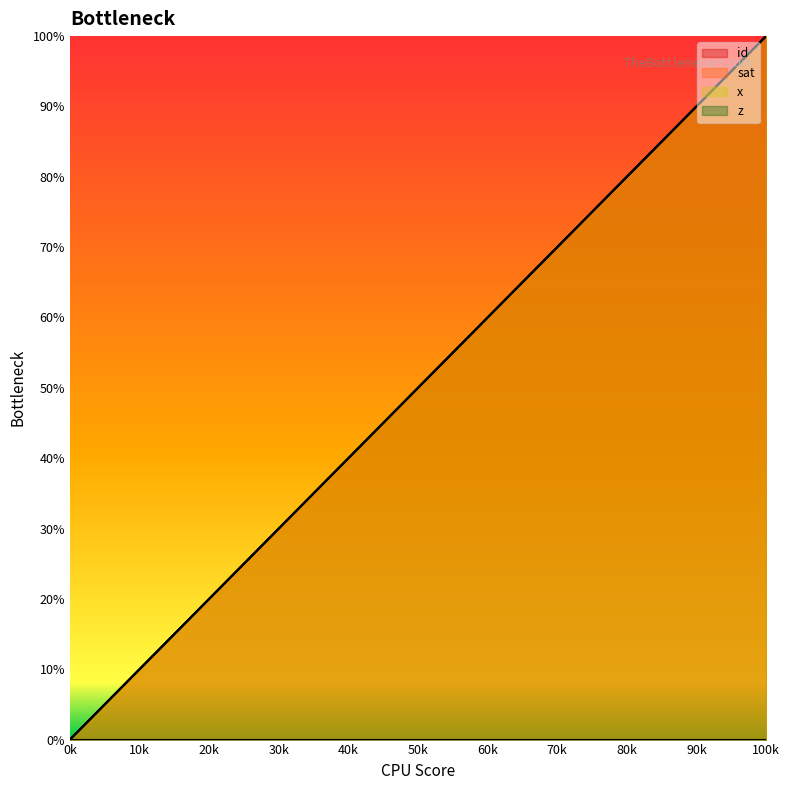

Does the chart display data point markers on the line(s)?

No